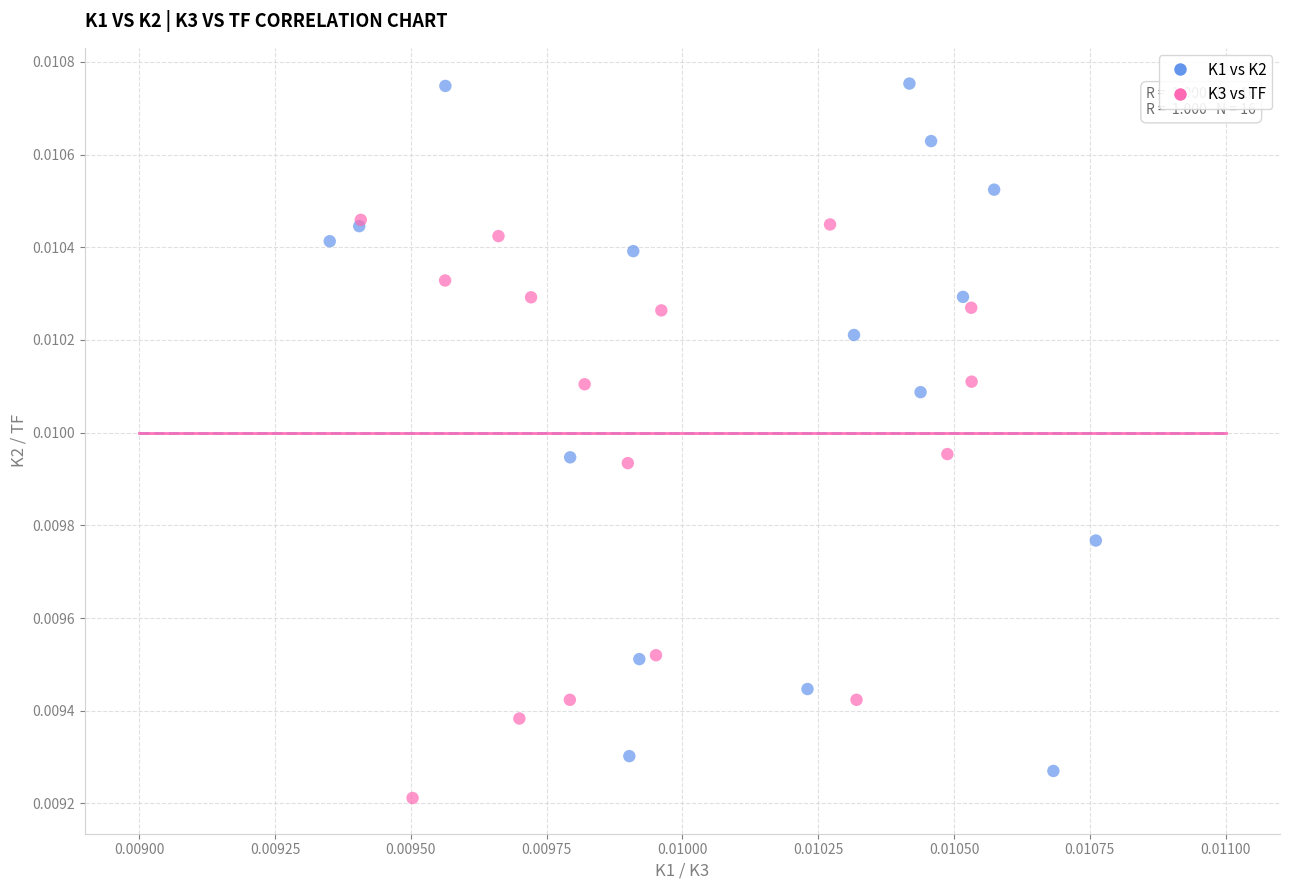

Which series contains the highest Y value?

K1 vs K2